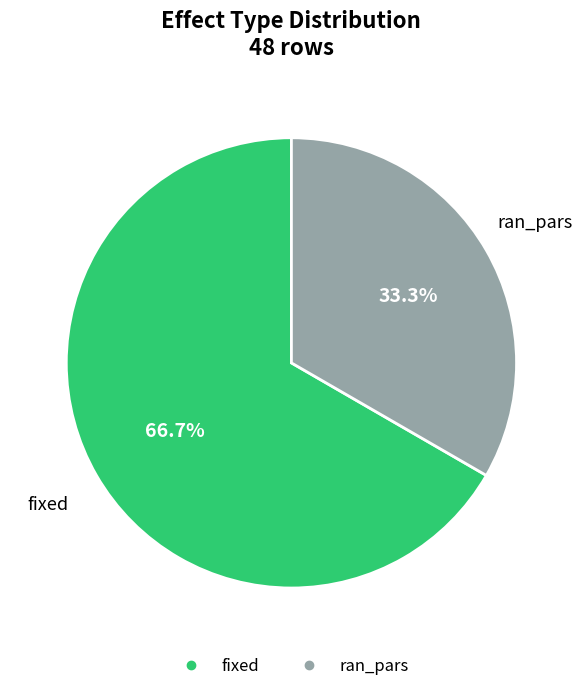

To the nearest percent, what is the difference between the largest and smallest slice percentages?

33%